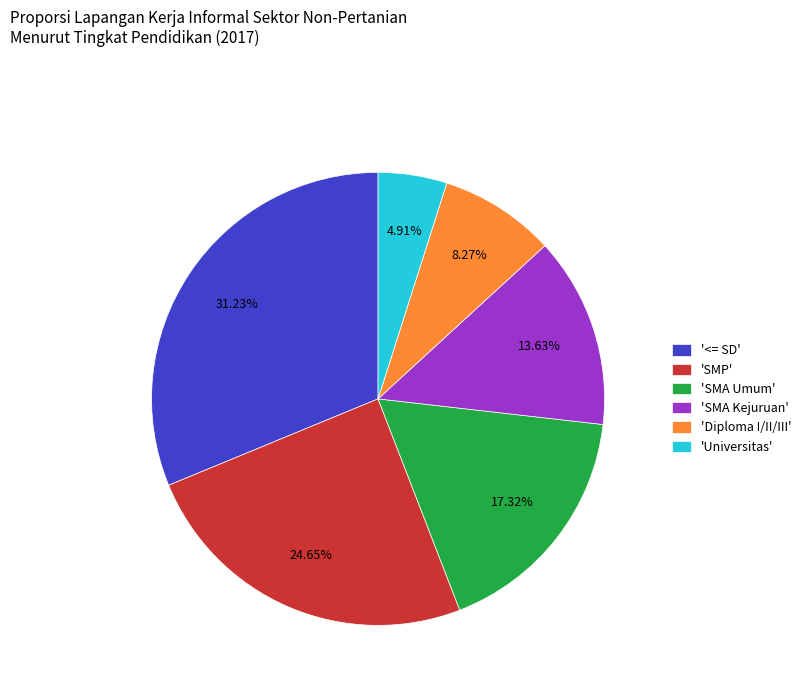

Is there any slice that represents more than half of the pie?

No